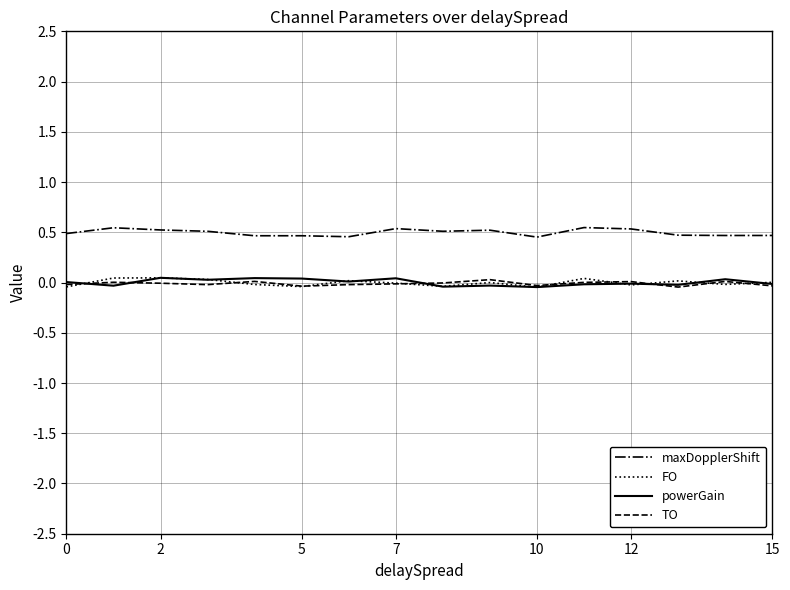

Which series has the largest total across all categories?

maxDopplerShift